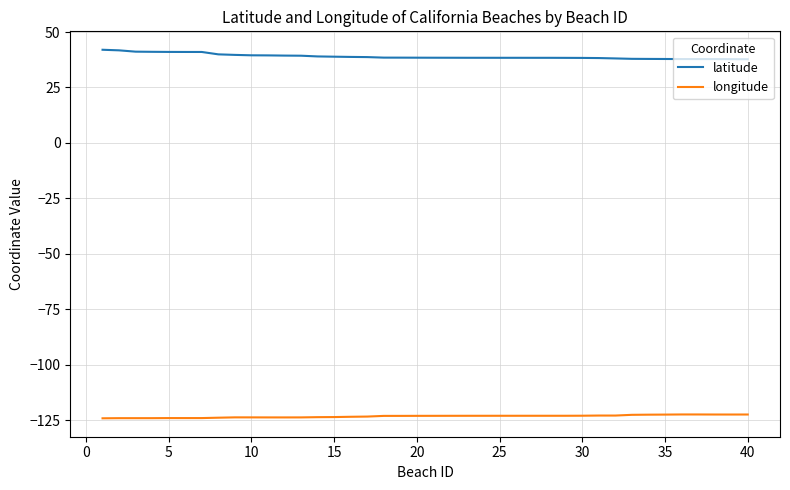

Which series has the largest total across all categories?

latitude